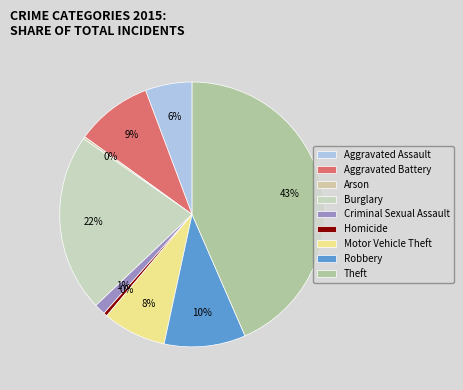

Approximately how many times larger is the value at Criminal Sexual Assault compared to Arson?

5.1